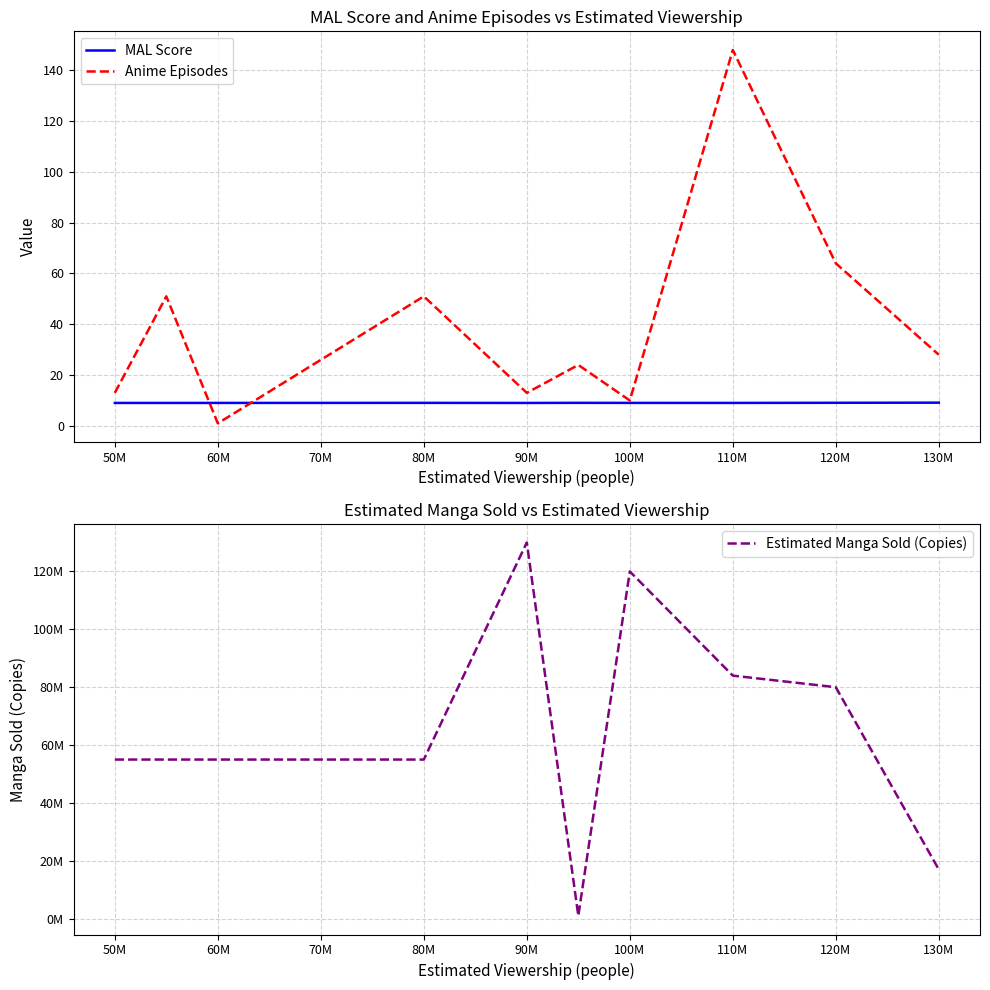

The value of MAL Score at 110M is 16.2. True or false?

False